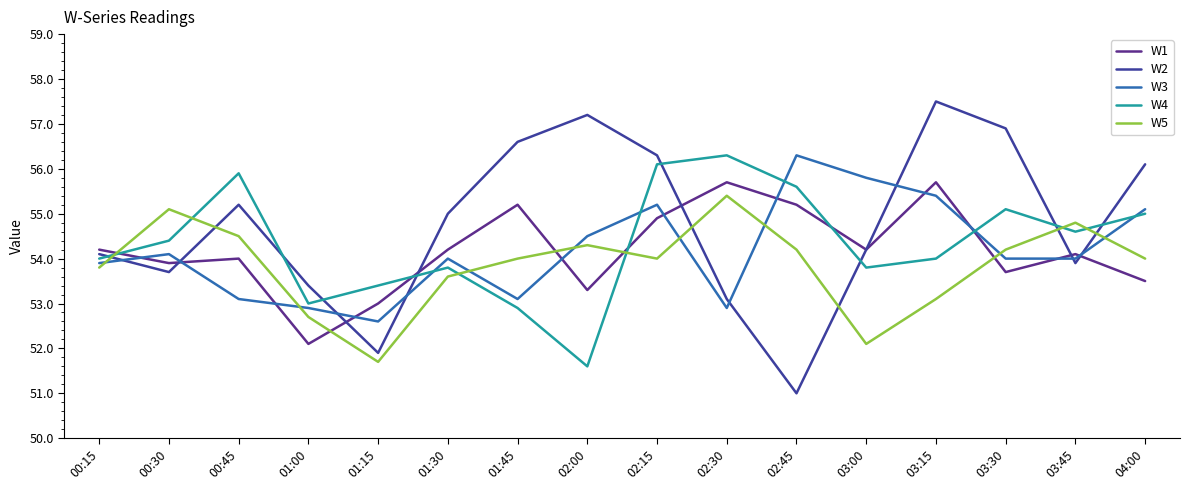

How many lines are shown in the chart?

5